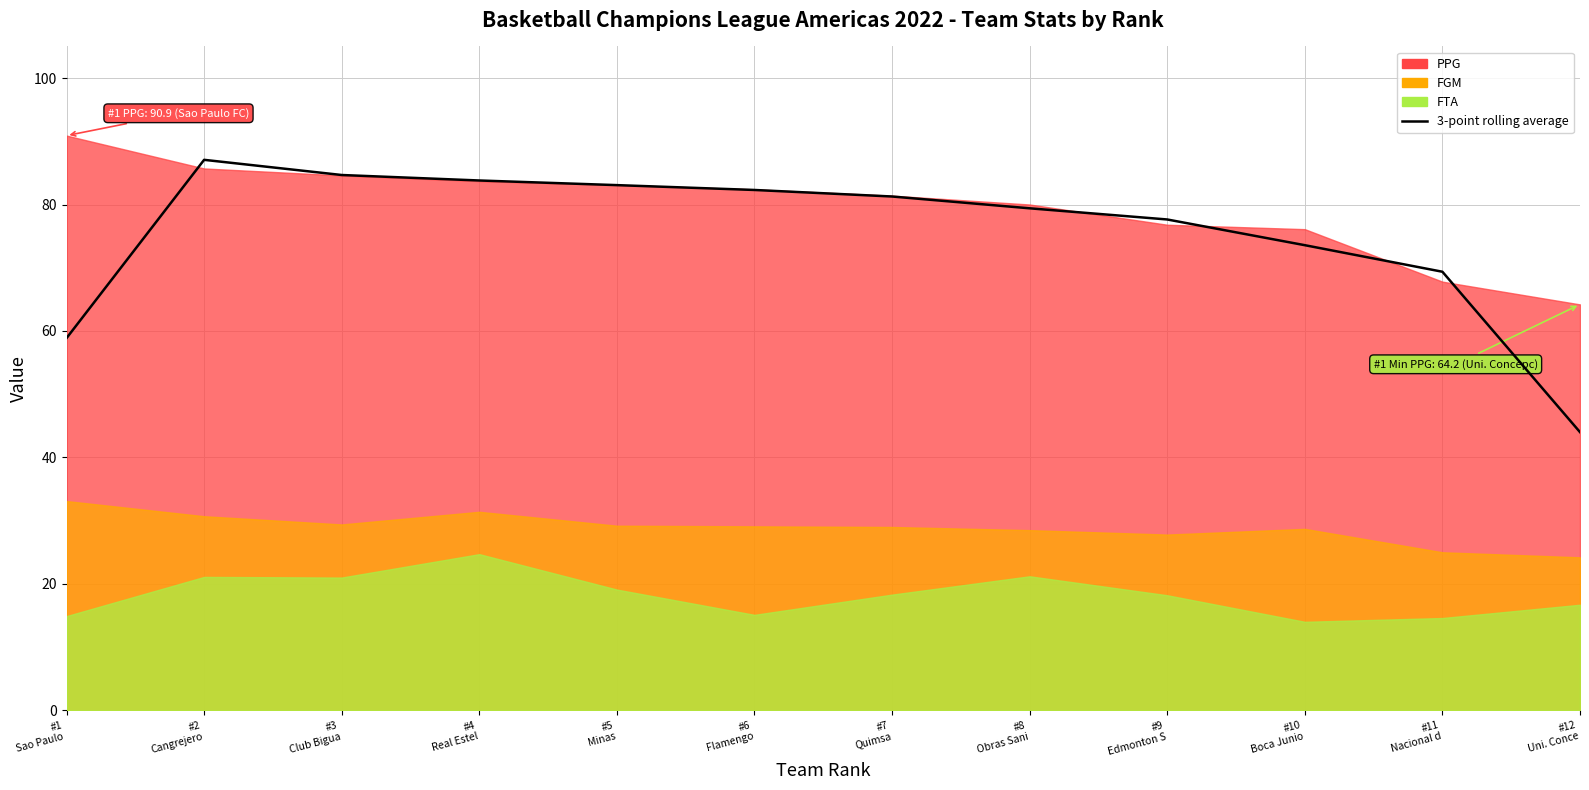

What is the change in value from #2
Cangrejero to #10
Boca Junio?

-13.5